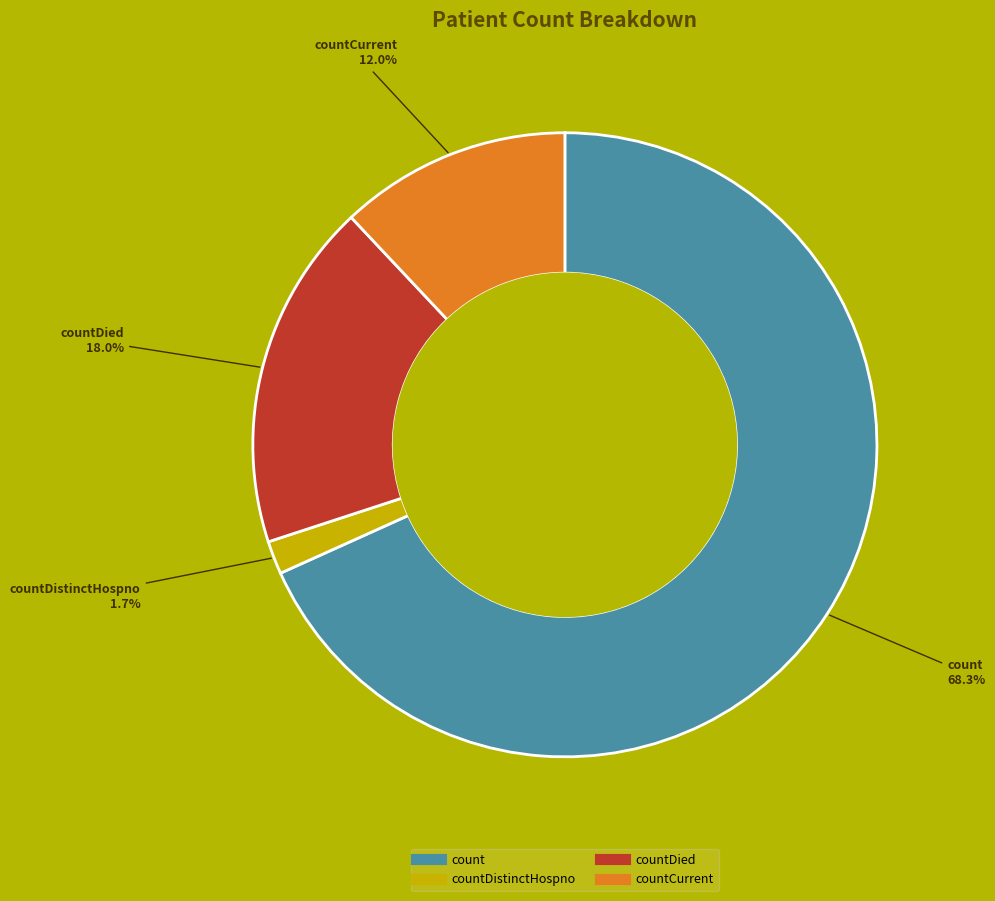

Is there a majority slice in this chart?

Yes